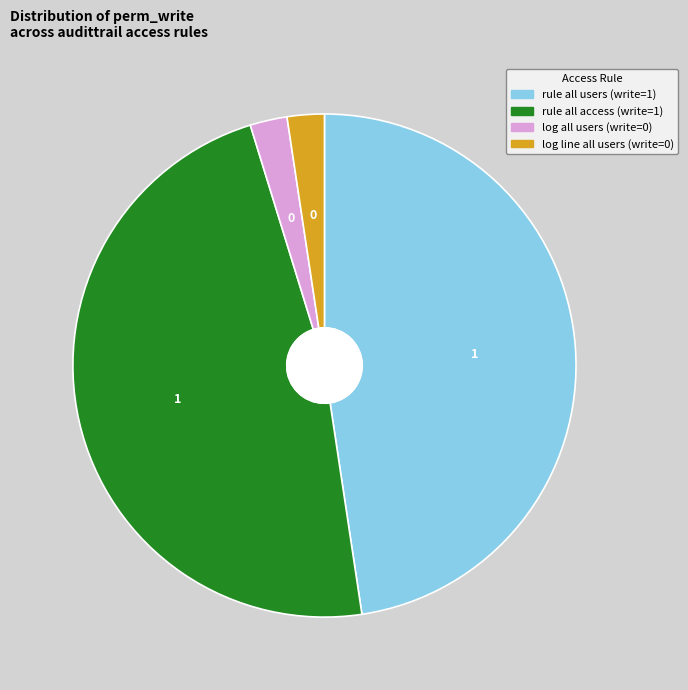

Between rule all access (write=1) and log line all users (write=0), which is larger?

rule all access (write=1)